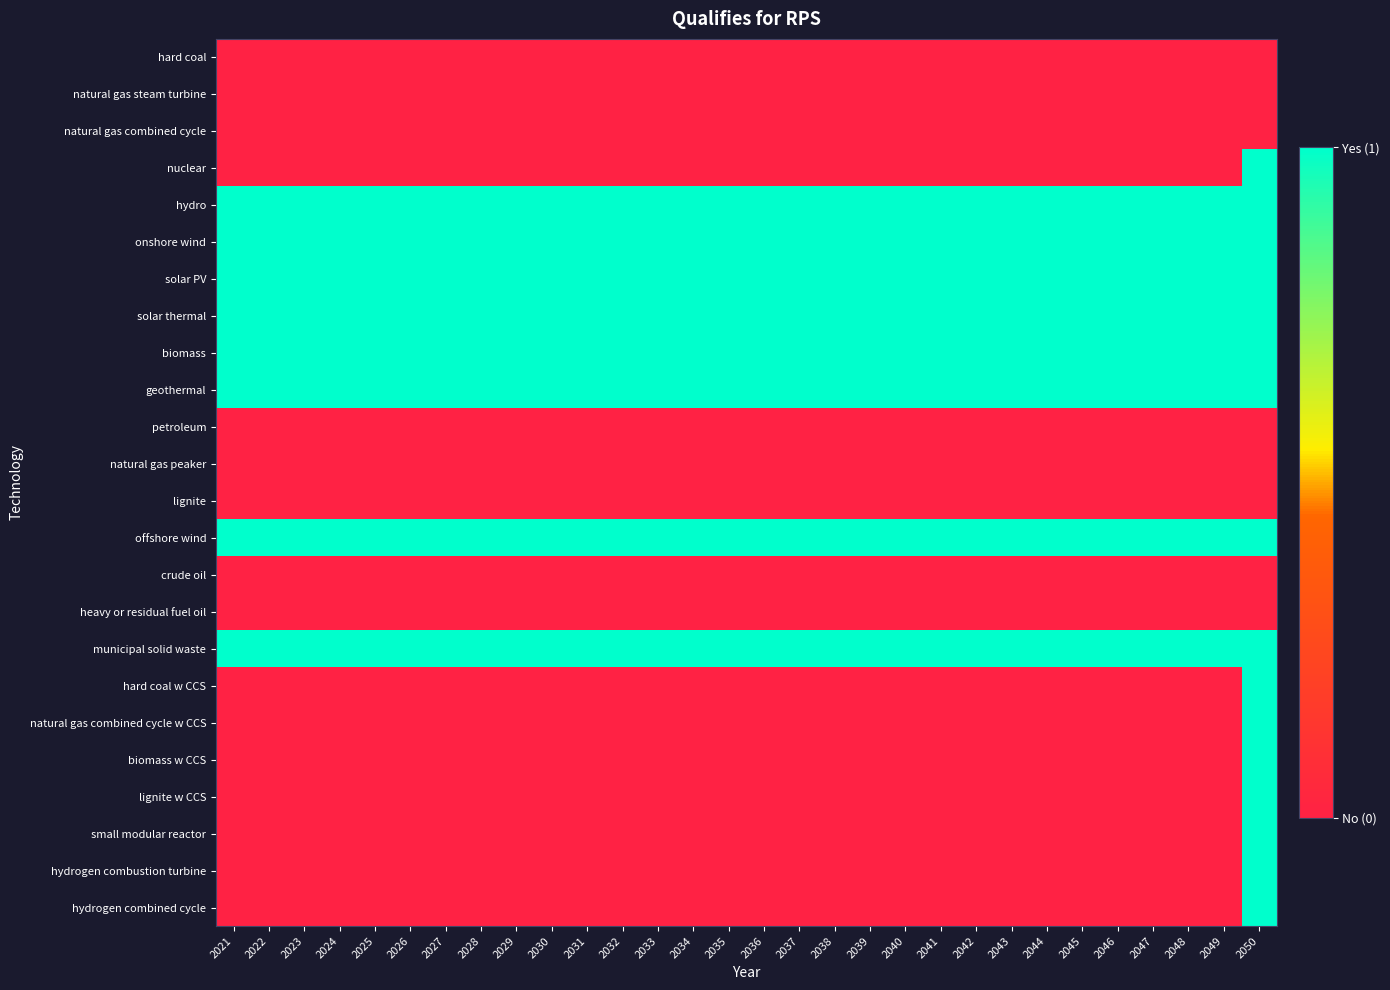

Which has a higher value, 2026 or 2038?

2026